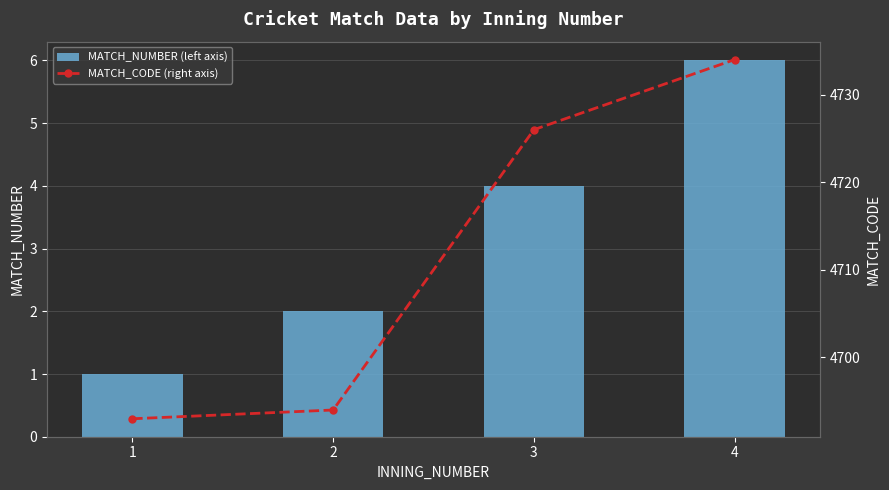

Reading left to right, list all the values displayed in this chart.

MATCH_NUMBER (left axis): 1=1	2=2	3=4	4=6
MATCH_CODE (right axis): 1=4693	2=4694	3=4726	4=4734